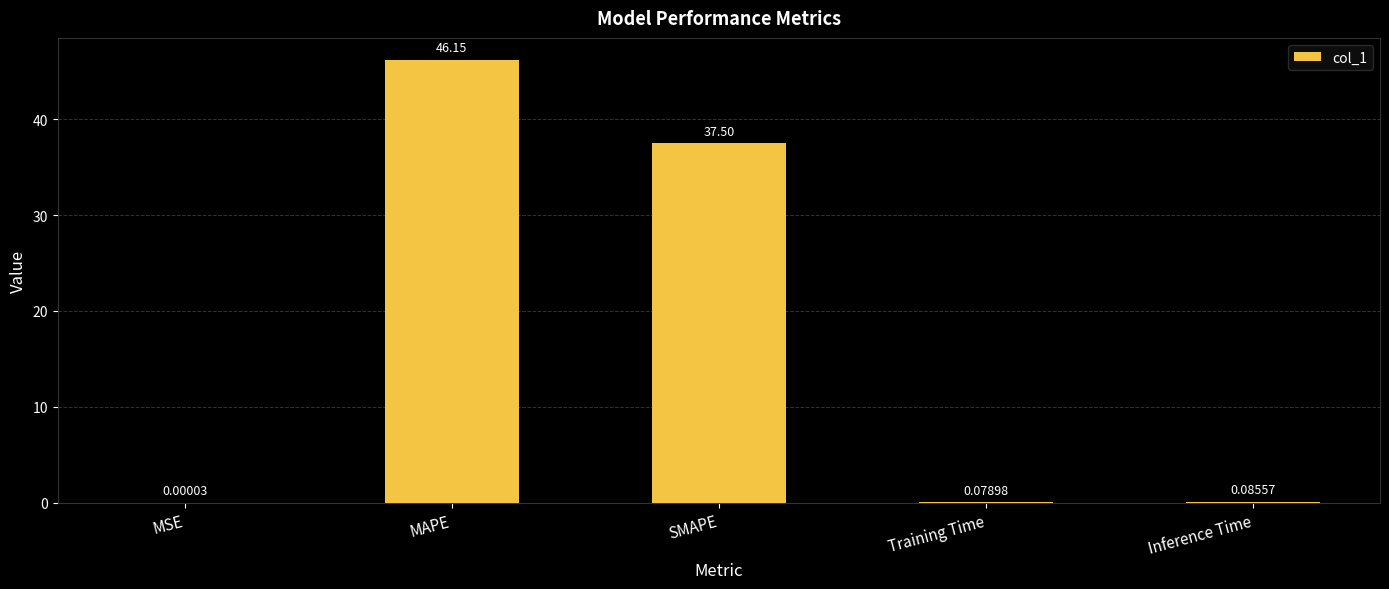

At which label is the value closest to 23?

SMAPE